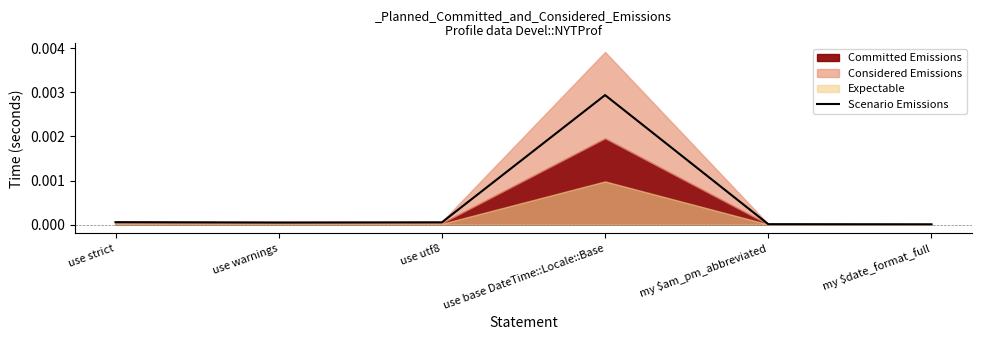

What is the label of the 2nd point from the right?

my $am_pm_abbreviated